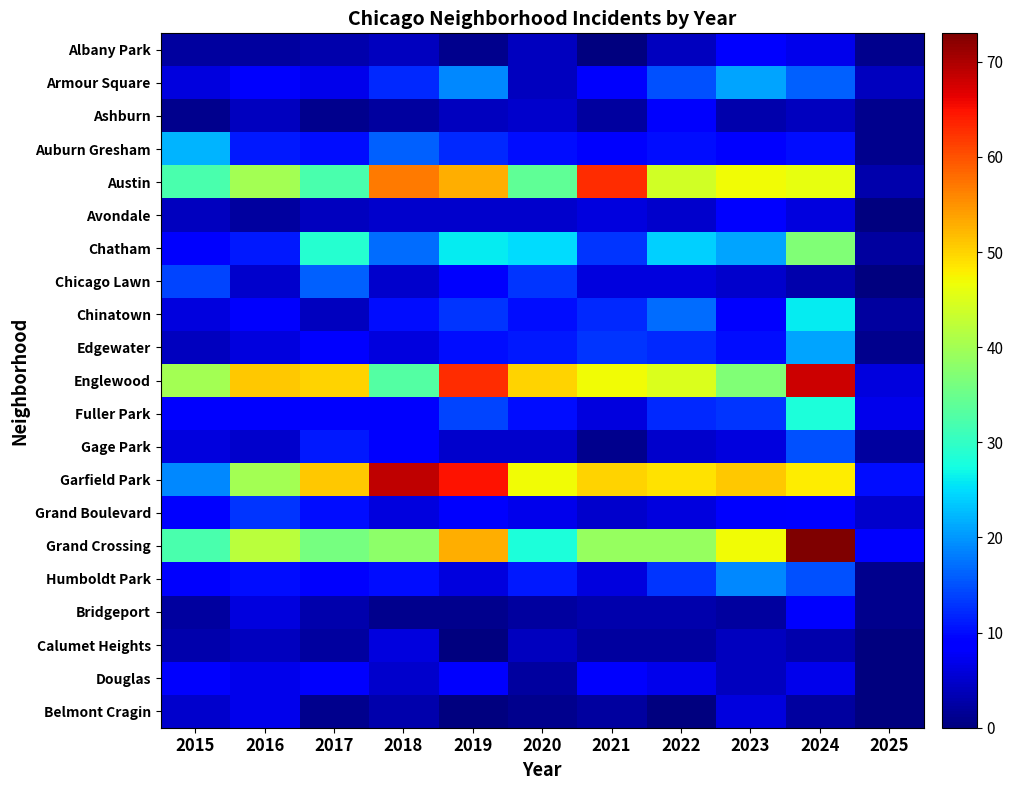

Reading right to left, extract all data points from this chart.

Albany Park: 2025=1	2024=7	2023=9	2022=4	2021=0	2020=4	2019=1	2018=4	2017=3	2016=2	2015=2
Armour Square: 2025=4	2024=16	2023=21	2022=15	2021=8	2020=4	2019=19	2018=12	2017=7	2016=8	2015=6
Ashburn: 2025=1	2024=4	2023=3	2022=8	2021=2	2020=5	2019=4	2018=2	2017=1	2016=4	2015=1
Auburn Gresham: 2025=1	2024=10	2023=9	2022=10	2021=8	2020=10	2019=12	2018=16	2017=10	2016=11	2015=22
Austin: 2025=3	2024=46	2023=47	2022=44	2021=63	2020=34	2019=53	2018=57	2017=32	2016=40	2015=32
Avondale: 2025=0	2024=6	2023=9	2022=5	2021=6	2020=5	2019=5	2018=5	2017=4	2016=2	2015=4
Chatham: 2025=2	2024=37	2023=21	2022=24	2021=13	2020=25	2019=26	2018=17	2017=29	2016=11	2015=8
Chicago Lawn: 2025=0	2024=3	2023=5	2022=6	2021=6	2020=13	2019=8	2018=5	2017=16	2016=5	2015=14
Chinatown: 2025=2	2024=26	2023=9	2022=17	2021=12	2020=10	2019=13	2018=10	2017=4	2016=8	2015=6
Edgewater: 2025=1	2024=21	2023=10	2022=12	2021=13	2020=11	2019=10	2018=6	2017=9	2016=6	2015=4
Englewood: 2025=6	2024=68	2023=37	2022=45	2021=47	2020=50	2019=63	2018=33	2017=50	2016=51	2015=40
Fuller Park: 2025=7	2024=28	2023=13	2022=12	2021=6	2020=10	2019=14	2018=8	2017=8	2016=8	2015=8
Gage Park: 2025=2	2024=15	2023=6	2022=5	2021=1	2020=5	2019=5	2018=9	2017=11	2016=5	2015=6
Garfield Park: 2025=10	2024=48	2023=51	2022=49	2021=50	2020=47	2019=65	2018=69	2017=51	2016=40	2015=19
Grand Boulevard: 2025=5	2024=9	2023=8	2022=6	2021=5	2020=7	2019=8	2018=6	2017=10	2016=13	2015=9
Grand Crossing: 2025=9	2024=73	2023=47	2022=39	2021=39	2020=28	2019=53	2018=38	2017=36	2016=42	2015=32
Humboldt Park: 2025=1	2024=15	2023=19	2022=13	2021=6	2020=11	2019=6	2018=10	2017=8	2016=10	2015=8
Bridgeport: 2025=1	2024=8	2023=2	2022=3	2021=3	2020=2	2019=1	2018=1	2017=3	2016=6	2015=2
Calumet Heights: 2025=0	2024=3	2023=4	2022=2	2021=2	2020=4	2019=0	2018=6	2017=2	2016=4	2015=3
Douglas: 2025=0	2024=7	2023=4	2022=7	2021=8	2020=2	2019=8	2018=5	2017=8	2016=7	2015=8
Belmont Cragin: 2025=0	2024=2	2023=6	2022=0	2021=2	2020=1	2019=0	2018=3	2017=1	2016=7	2015=5